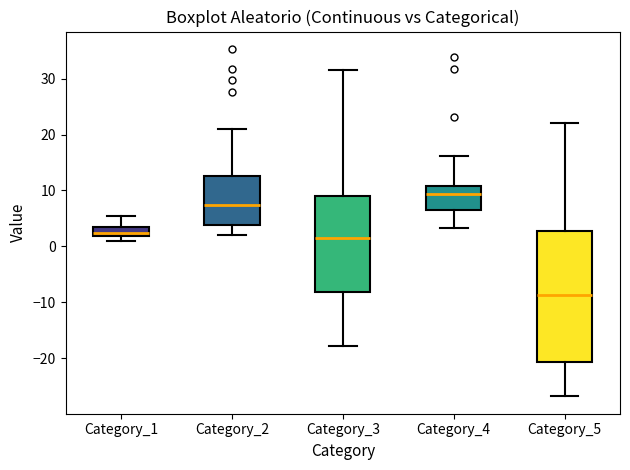

Comparing the boxes themselves (not the whiskers), which one is the tallest?

Category_5